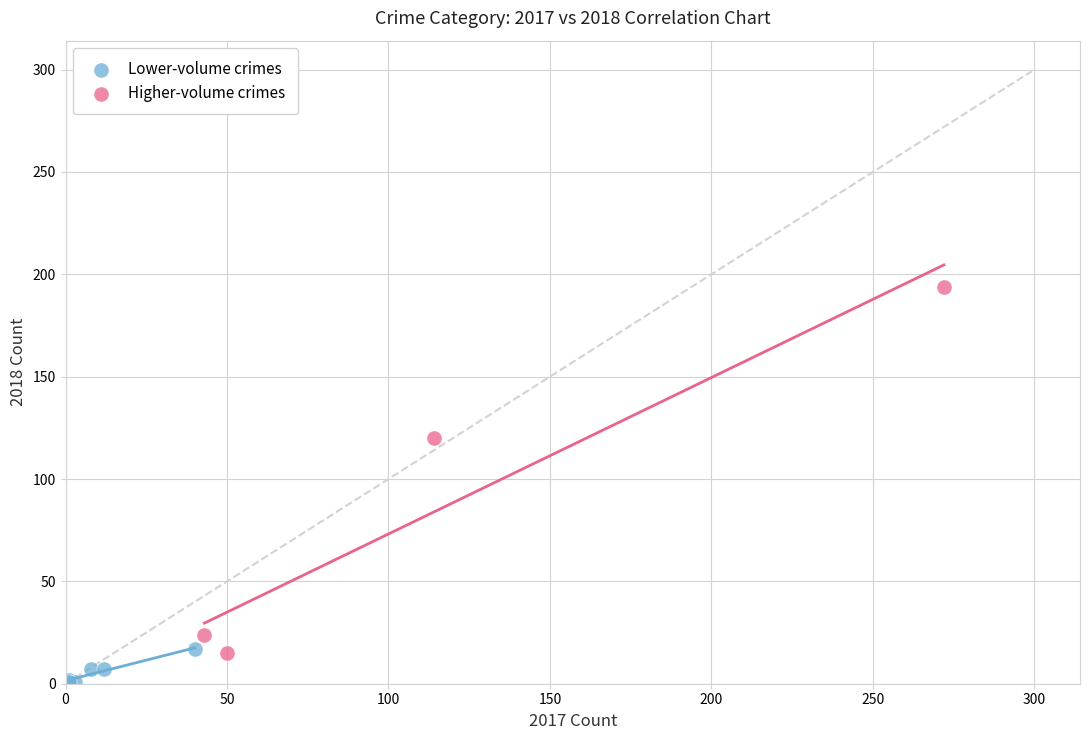

Which series has the widest spread of Y values?

Higher-volume crimes